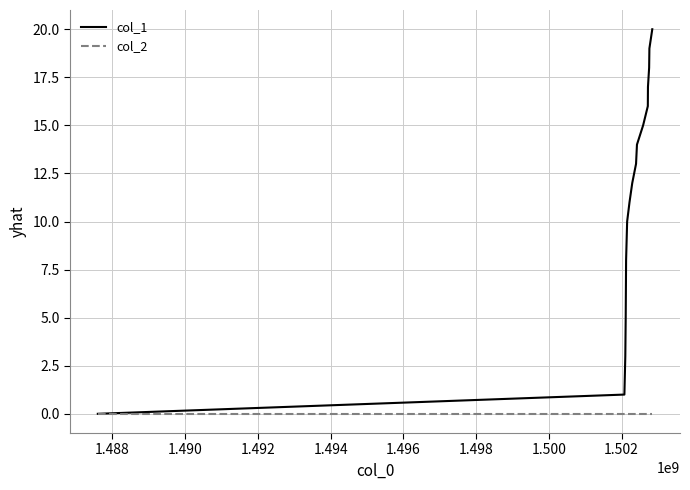

List the series in order of their peak value, highest first.

col_1, col_2